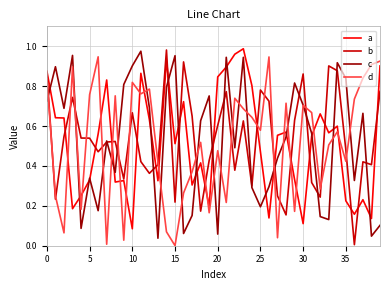

Does the chart have visible grid lines?

Yes